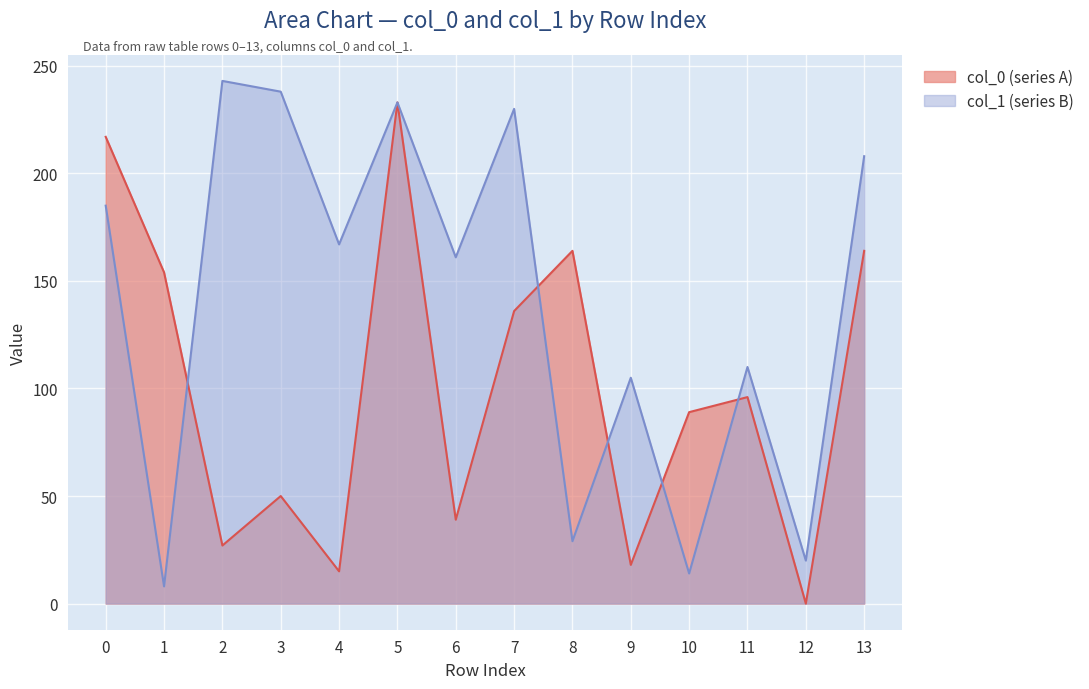

What are all the series names shown in the legend?

col_0 (series A), col_1 (series B)